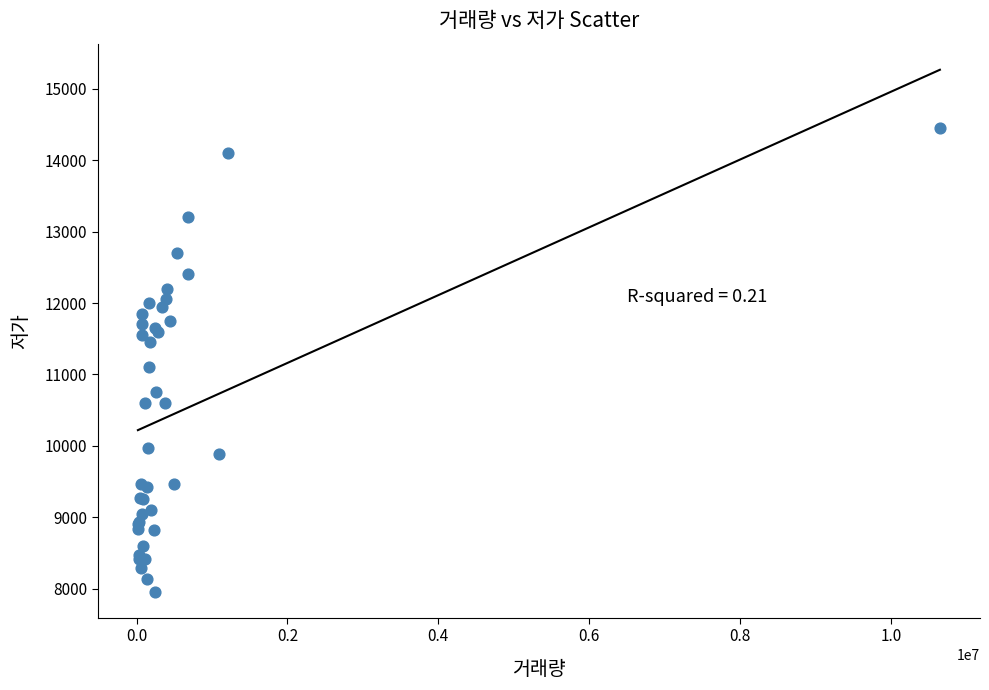

What Y value in the scatter plot is closest to 11205?

11100